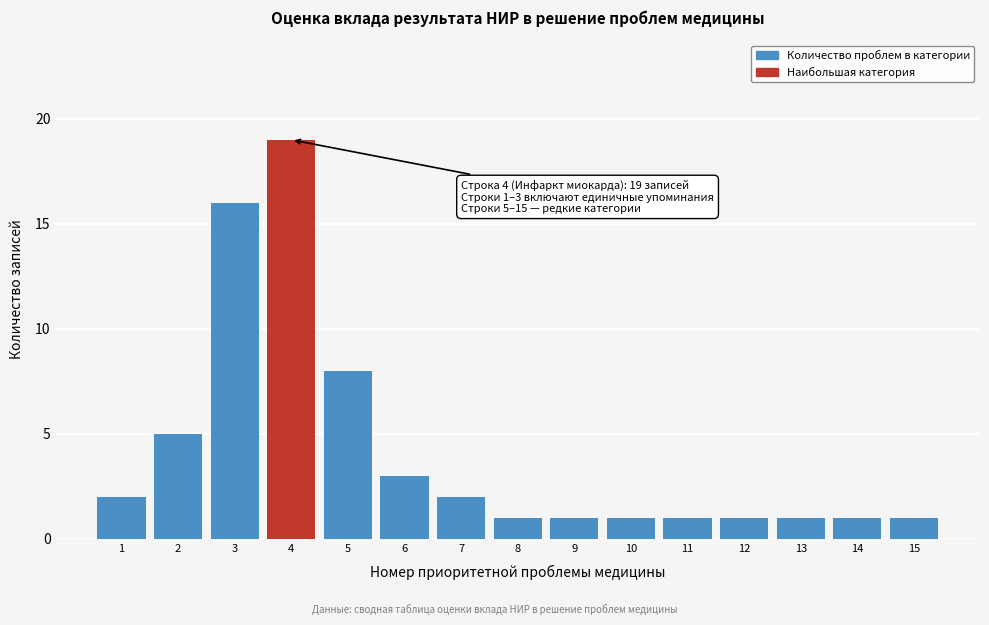

Reading left to right, list all the values displayed in this chart.

2	5	16	19	8	3	2	1	1	1	1	1	1	1	1